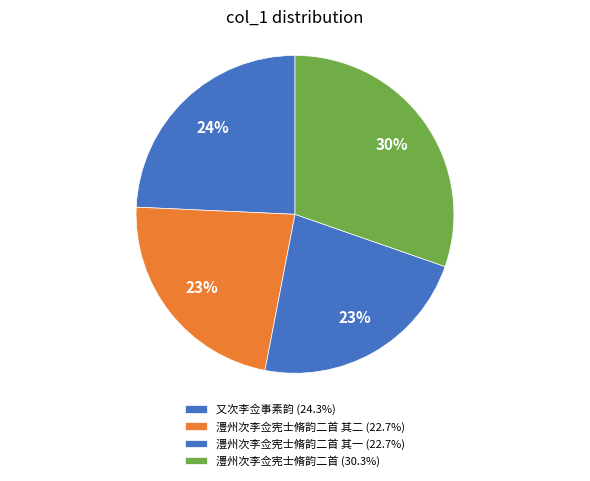

How many segments does this pie chart have?

4